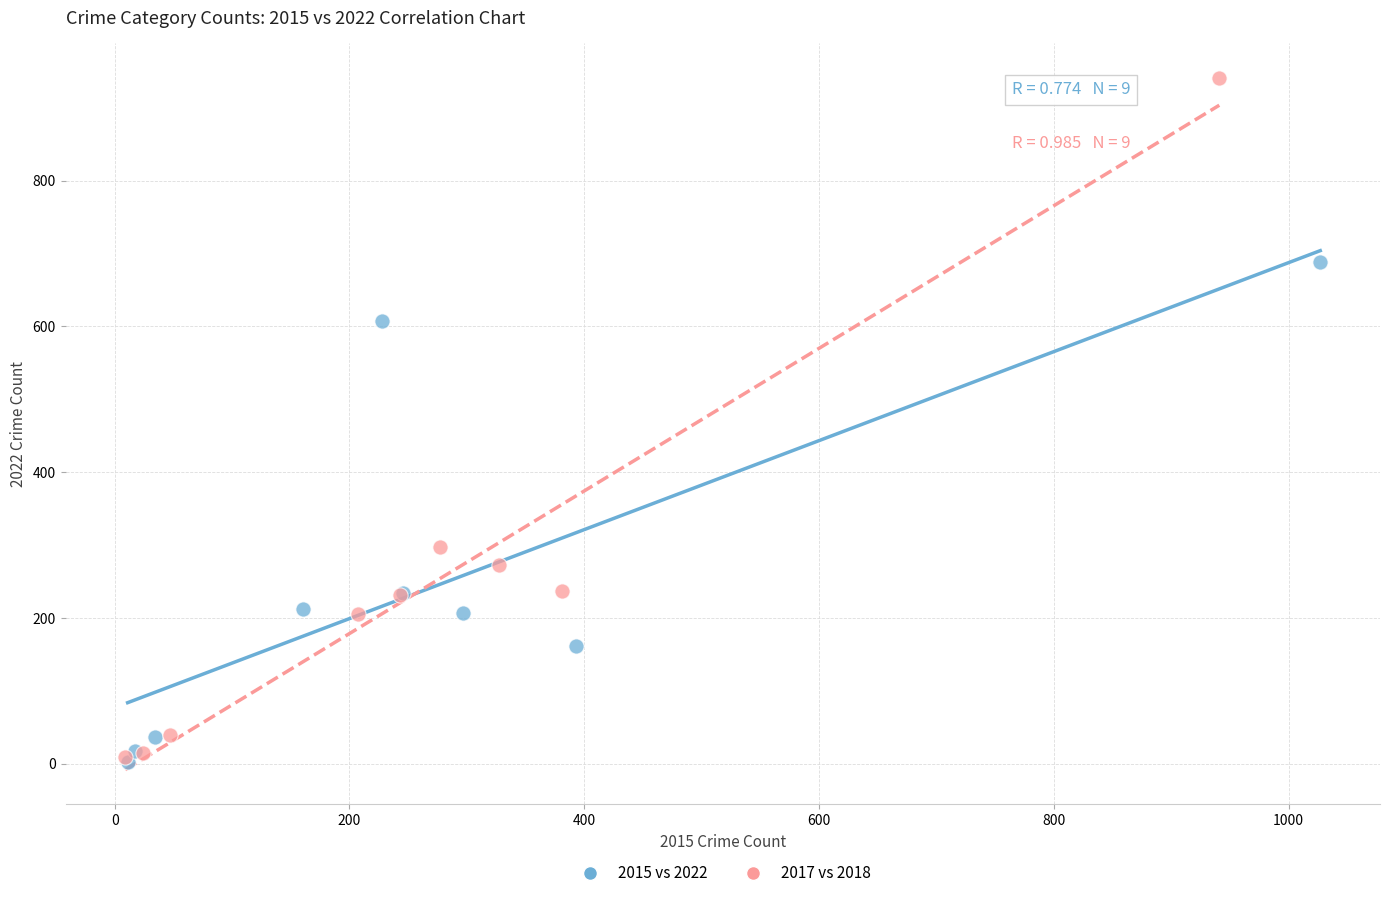

Which series has the largest Y range (max minus min)?

2017 vs 2018